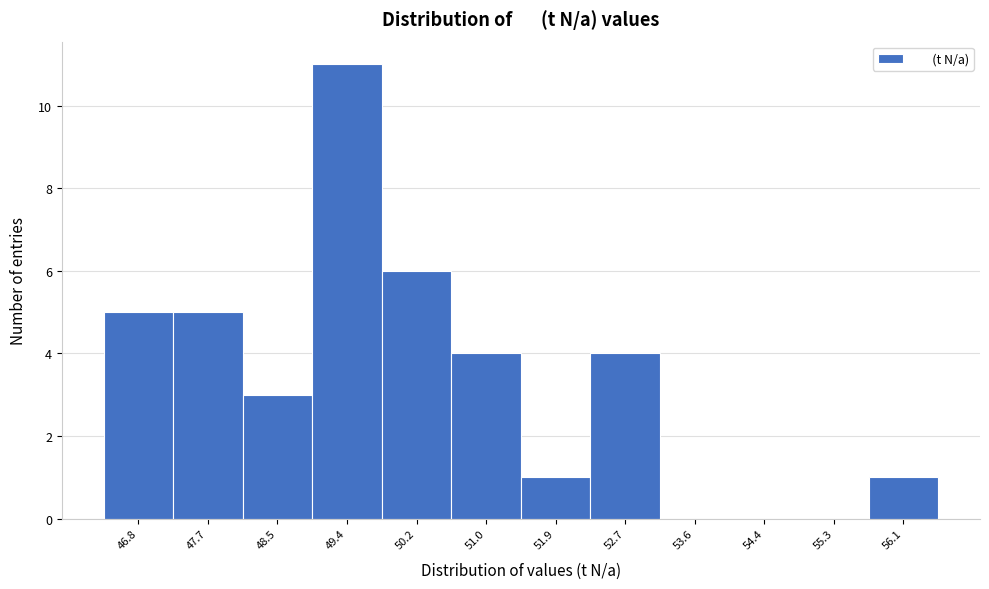

Reading left to right, list all the values displayed in this chart.

46.8=5	47.7=5	48.5=3	49.4=11	50.2=6	51.0=4	51.9=1	52.7=4	53.6=0	54.4=0	55.3=0	56.1=1